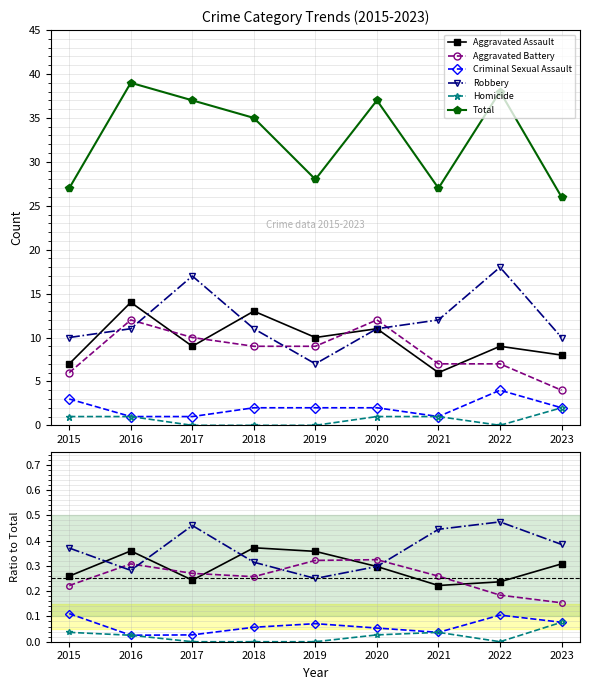

What is the sum of all Robbery values?

3.3